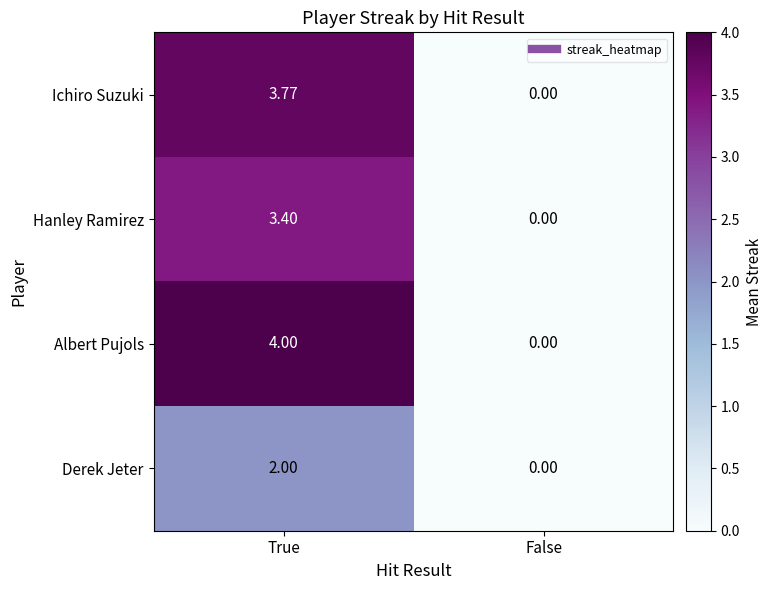

List the series in order of their peak value, lowest first.

Derek Jeter, Hanley Ramirez, Ichiro Suzuki, Albert Pujols